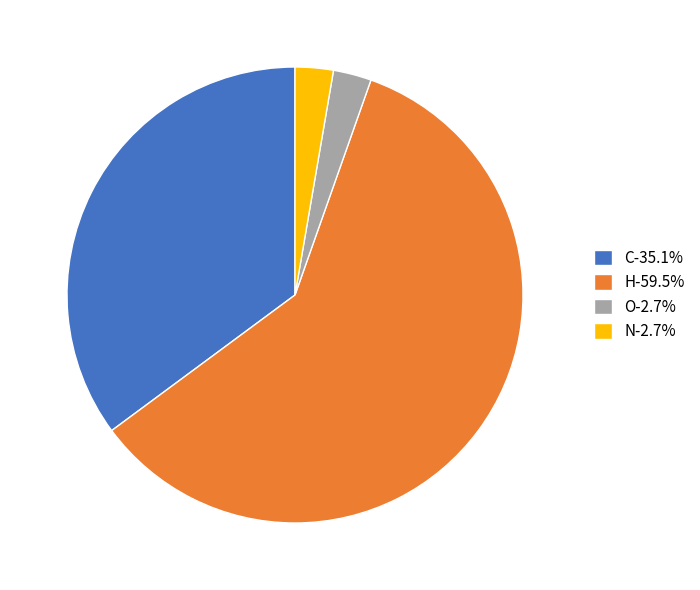

Between H and N, which is larger?

H